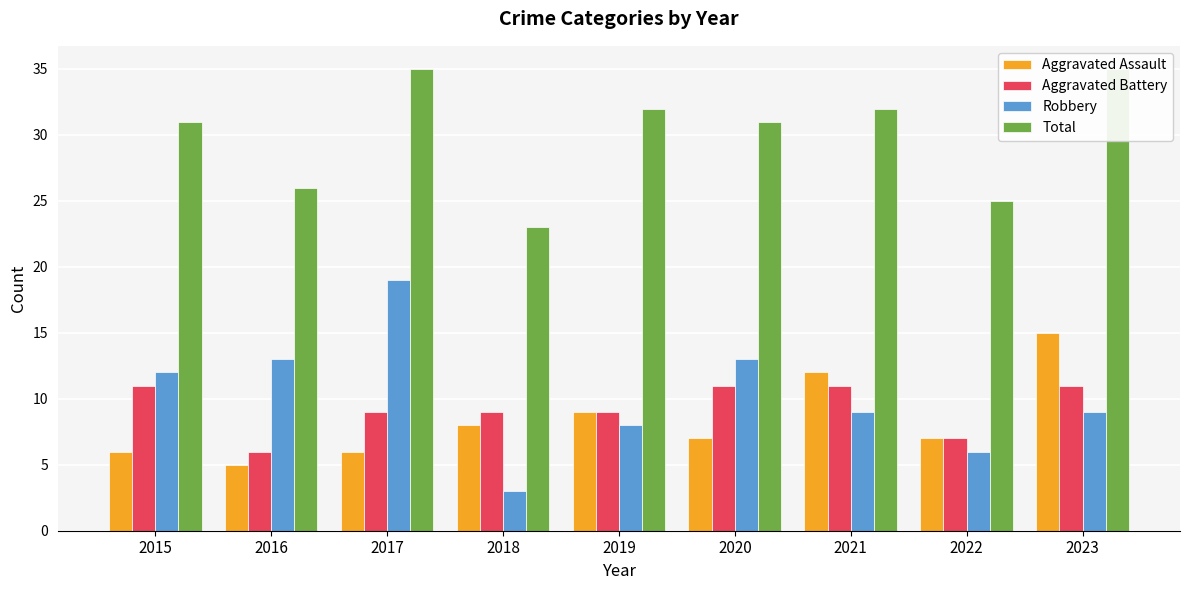

How many data points in Total are less than 31?

3